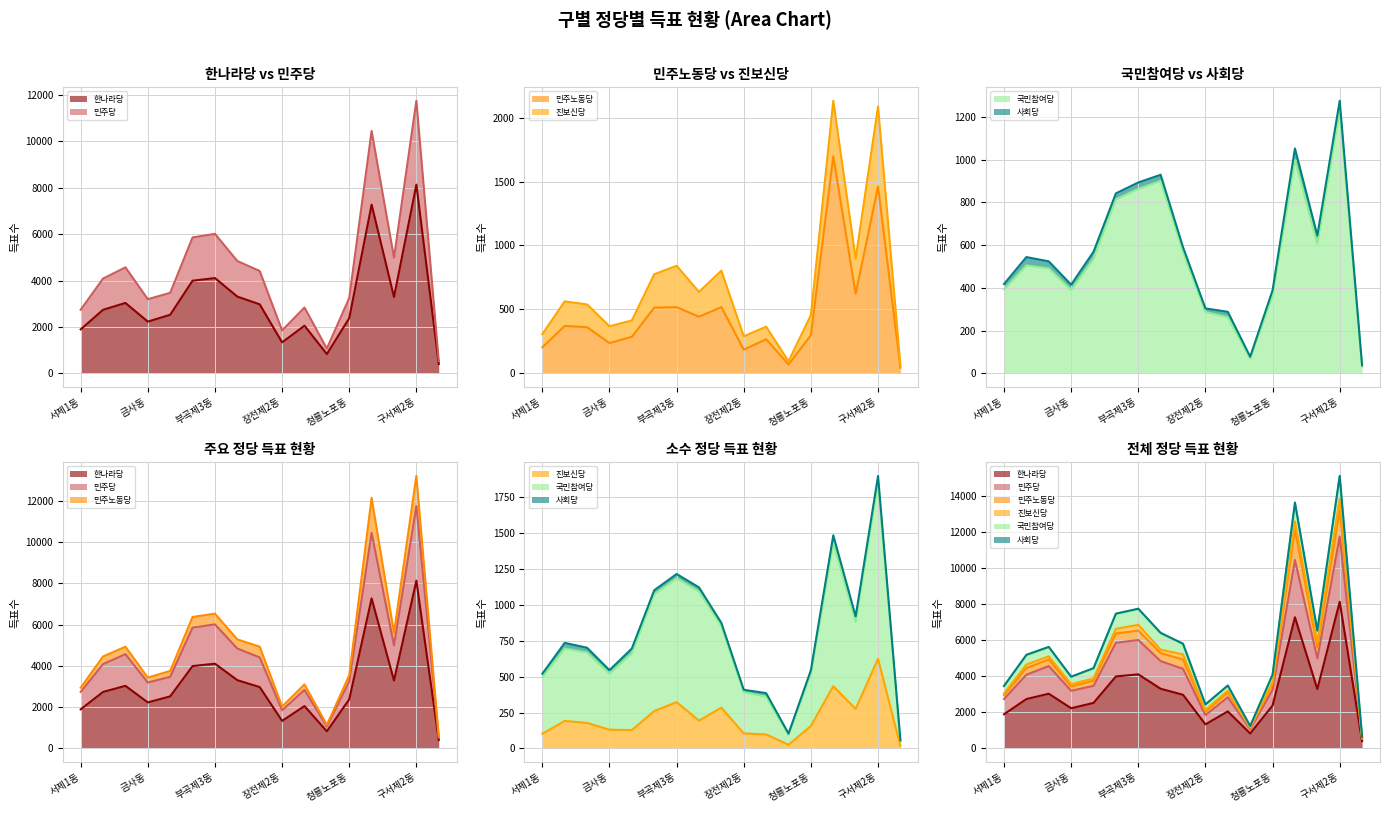

Where is the first local maximum for 민주노동당?

서제2동